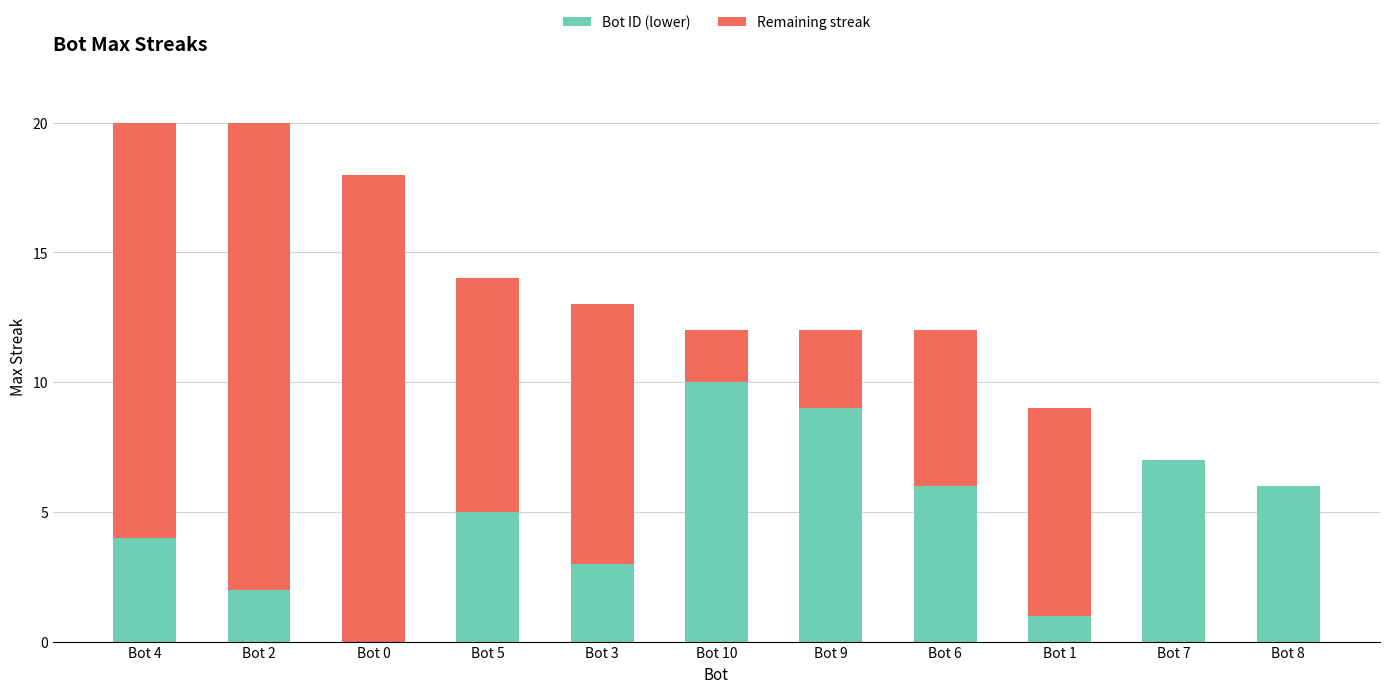

True or false: Bot ID (lower) has a value of 7 at Bot 7.

True